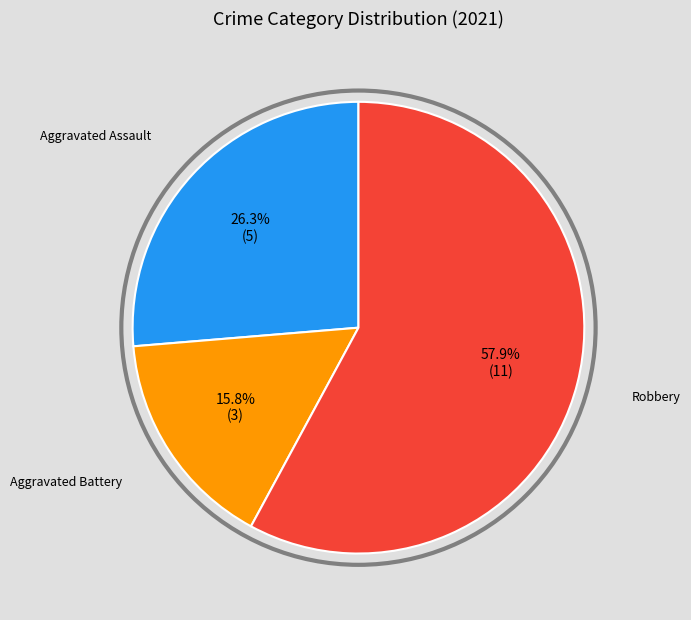

Is there a majority slice in this chart?

Yes